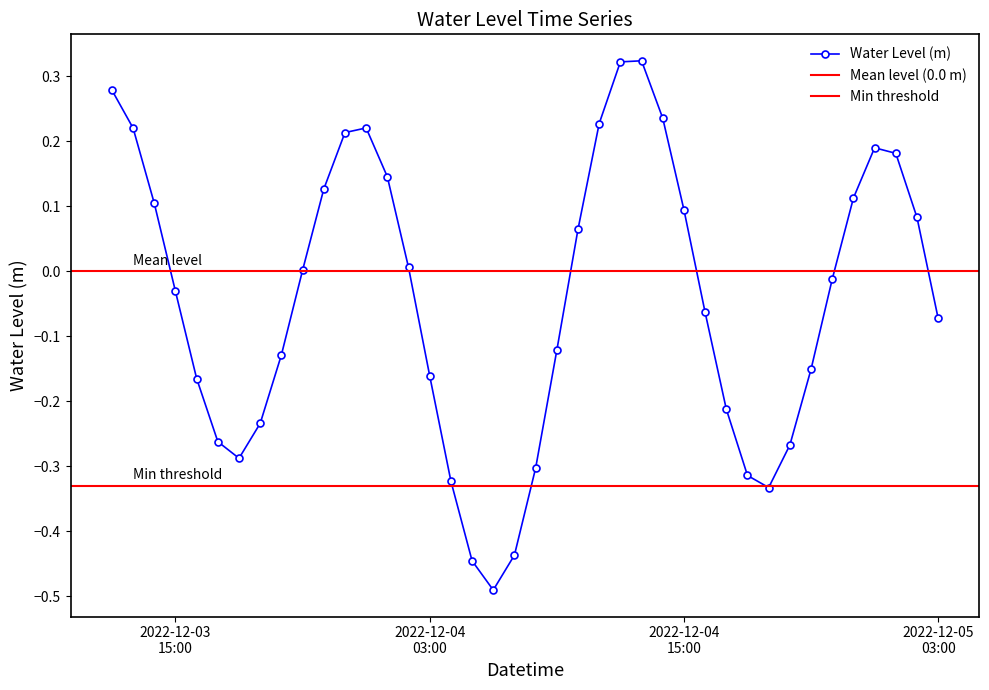

What is the change in value from 2022-12-03 17:00:00 to 2022-12-04 14:00:00?

+0.5